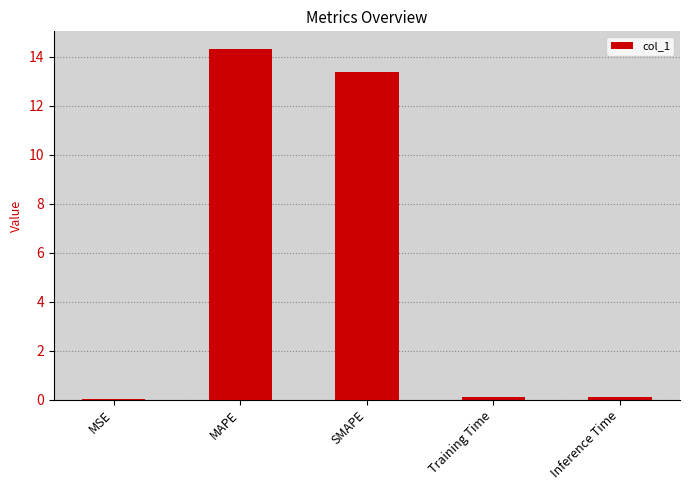

What is the change in value from MAPE to SMAPE?

-1.0